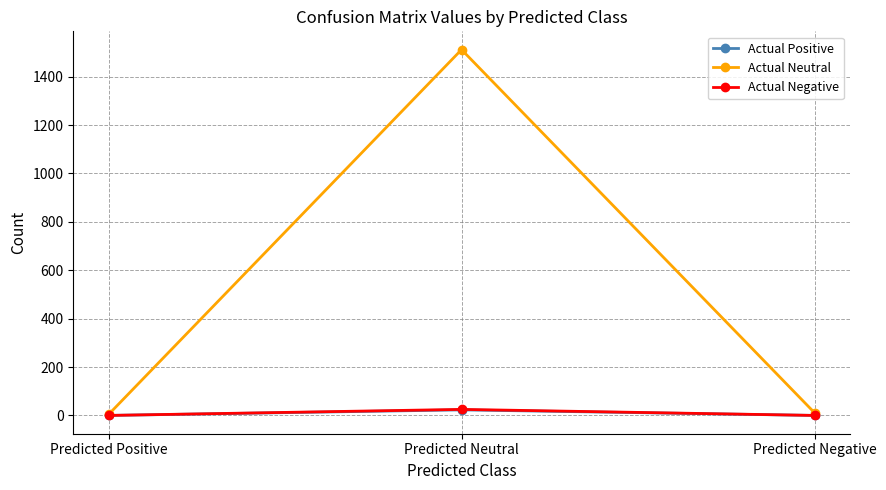

Reading left to right, transcribe all the data shown in this chart.

Actual Positive: 0	23	0
Actual Neutral: 4	1512	11
Actual Negative: 0	25	0